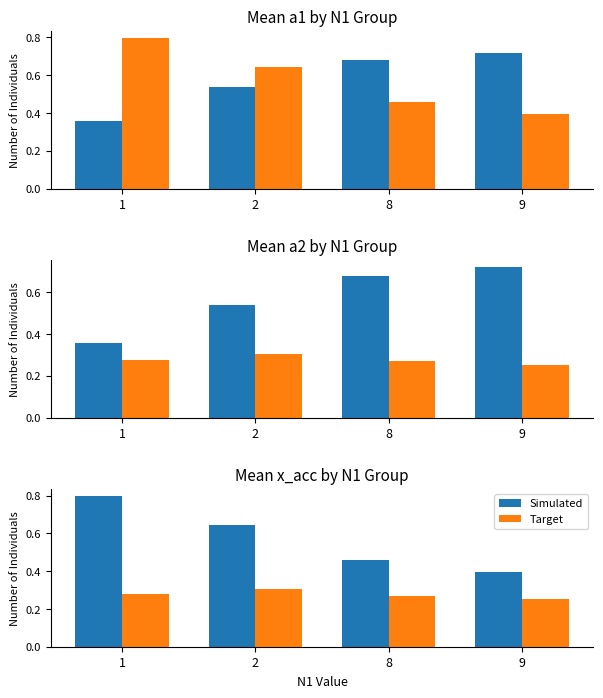

How many bars are there in each group?

2